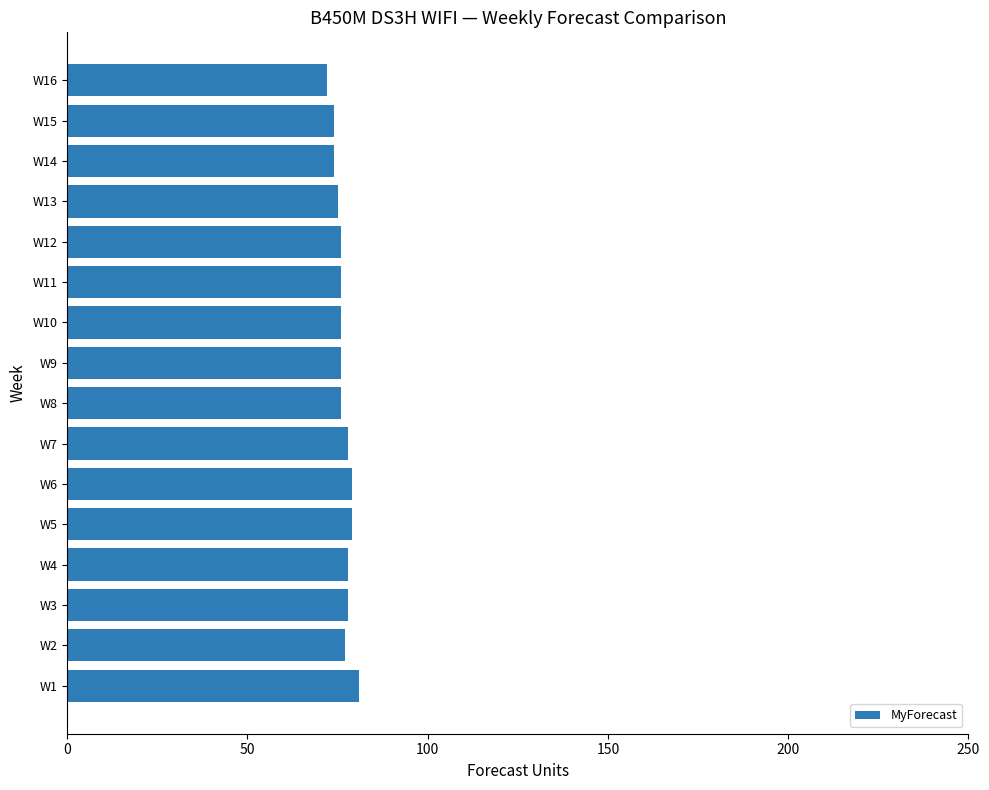

Is it true that the value at W1 is 81?

True